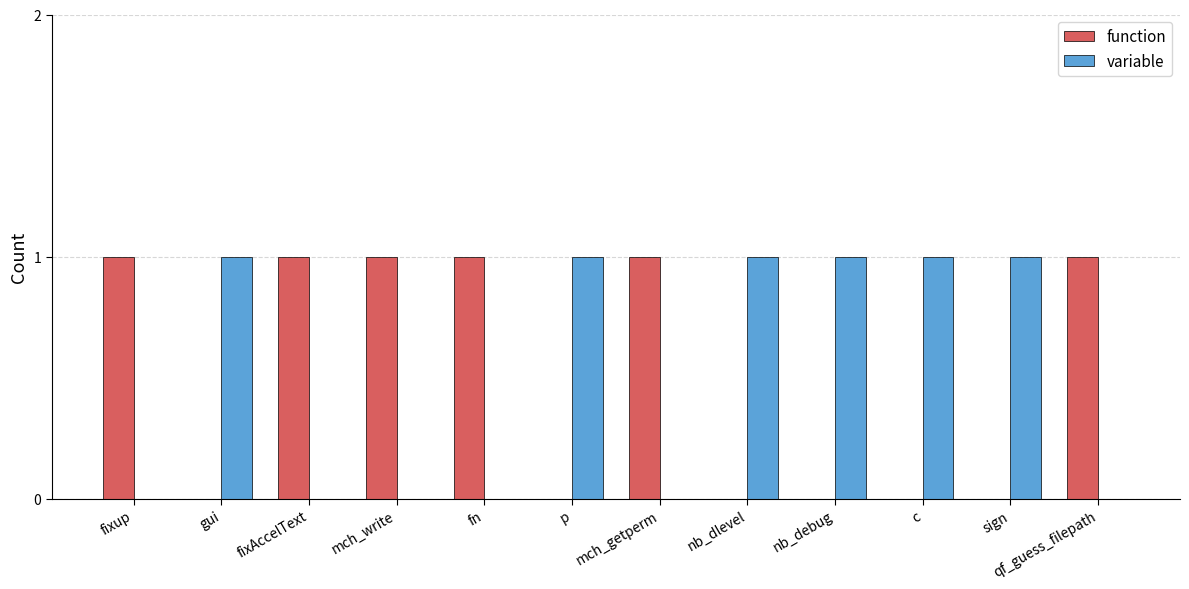

Read the function value at fixup.

1